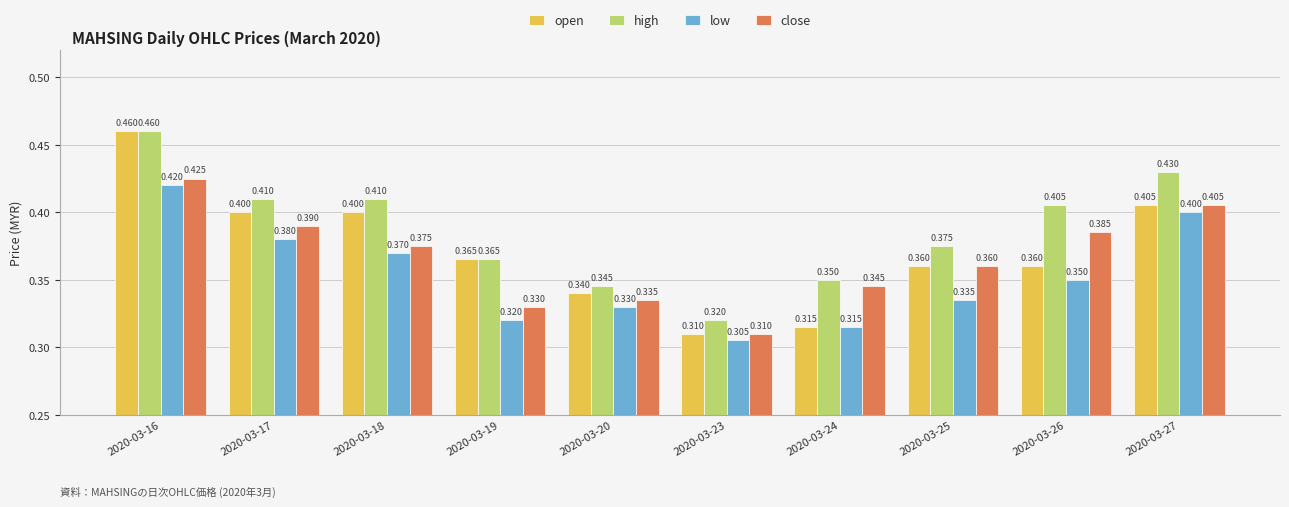

Which series has the widest spread of values?

open